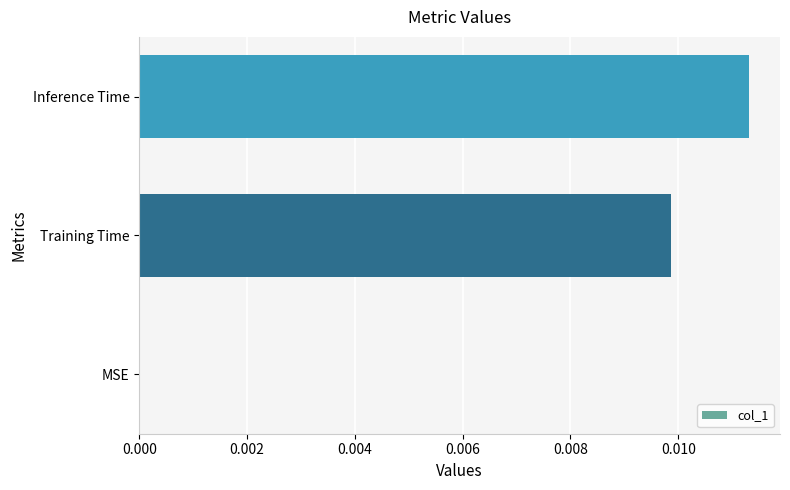

At which category does the chart reach its peak across all series?

Inference Time